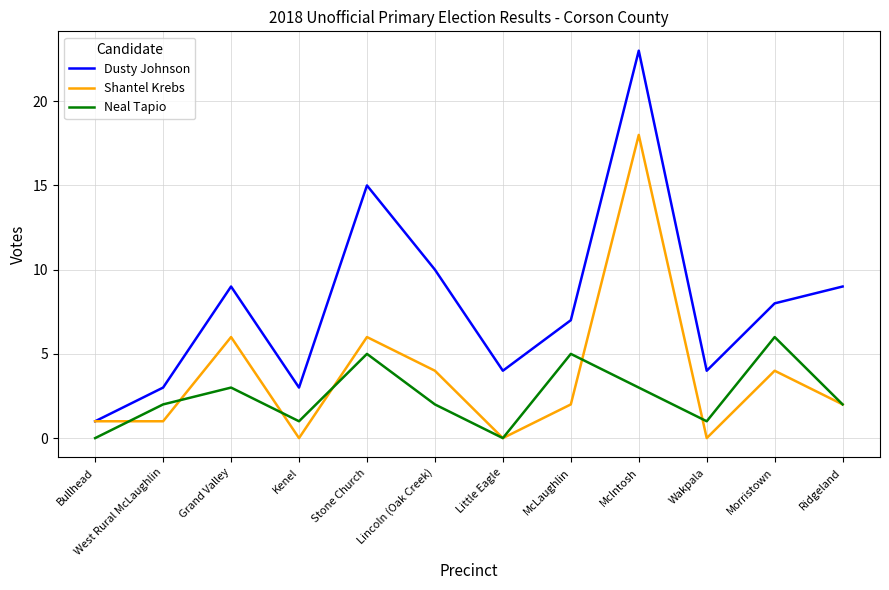

What is the maximum value shown in the chart?

23